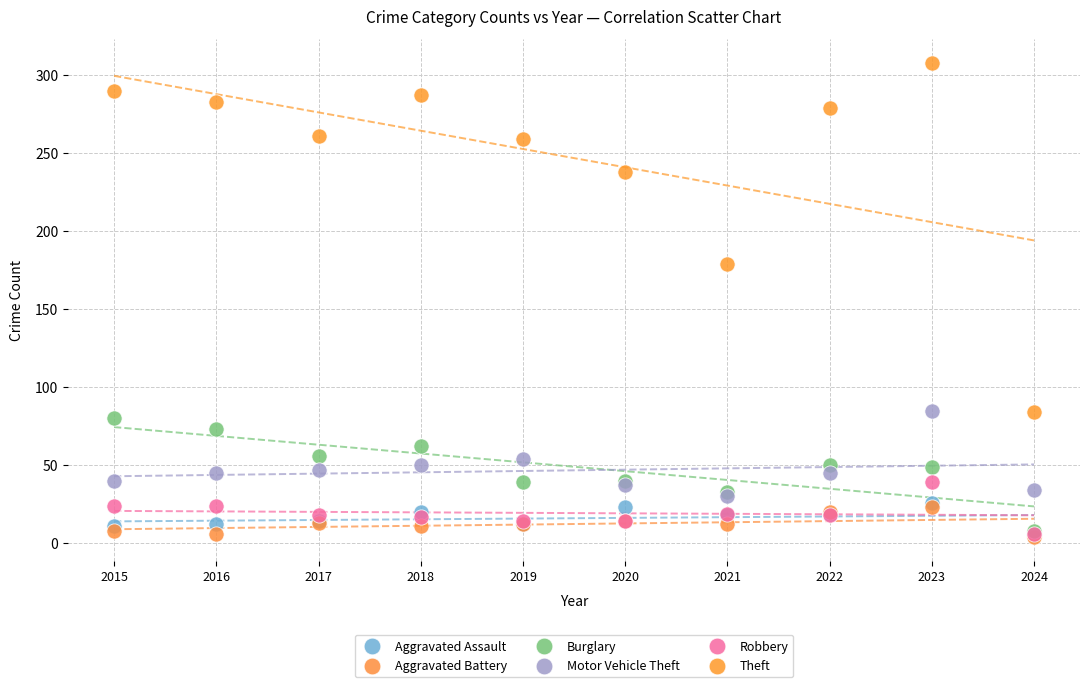

In the Theft series, what Y value is closest to 196?

179